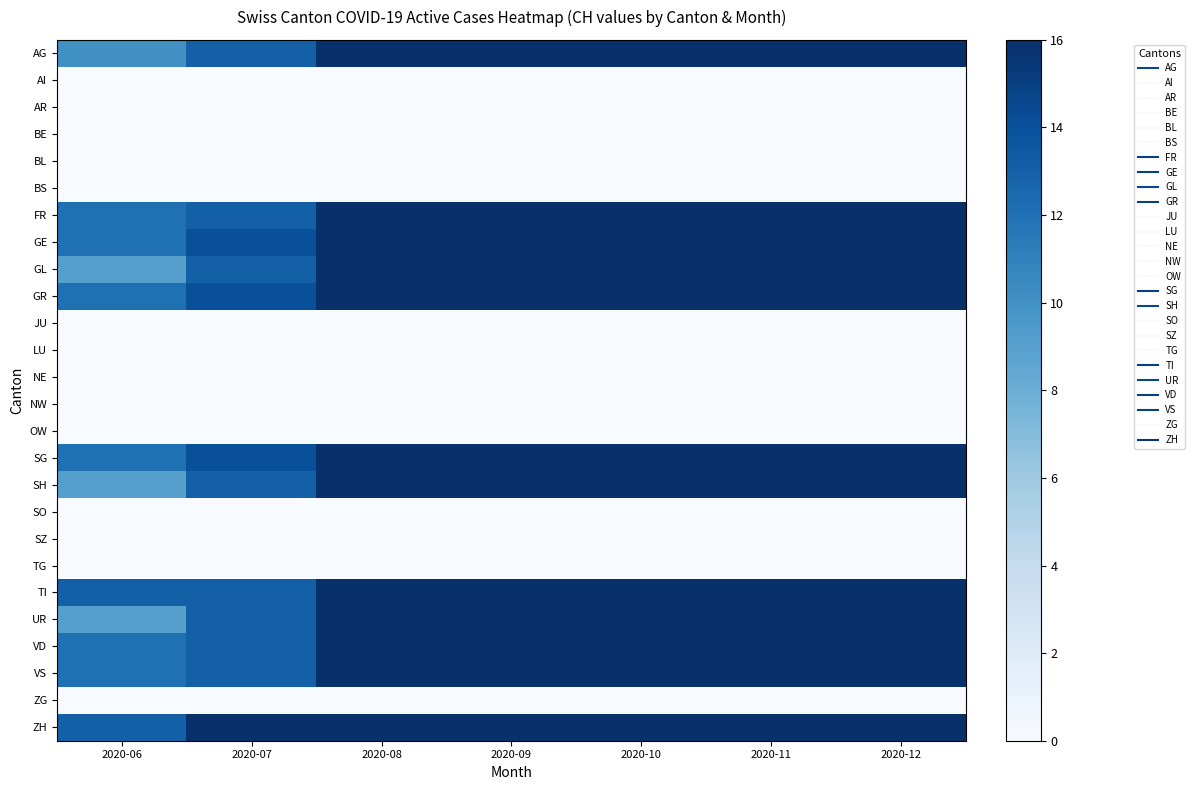

Reading left to right, what are all the values shown in this chart?

AG: 2020-06=10	2020-07=13	2020-08=16	2020-09=16	2020-10=16	2020-11=16	2020-12=16
AI: 2020-06=0	2020-07=0	2020-08=0	2020-09=0	2020-10=0	2020-11=0	2020-12=0
AR: 2020-06=0	2020-07=0	2020-08=0	2020-09=0	2020-10=0	2020-11=0	2020-12=0
BE: 2020-06=0	2020-07=0	2020-08=0	2020-09=0	2020-10=0	2020-11=0	2020-12=0
BL: 2020-06=0	2020-07=0	2020-08=0	2020-09=0	2020-10=0	2020-11=0	2020-12=0
BS: 2020-06=0	2020-07=0	2020-08=0	2020-09=0	2020-10=0	2020-11=0	2020-12=0
FR: 2020-06=12	2020-07=13	2020-08=16	2020-09=16	2020-10=16	2020-11=16	2020-12=16
GE: 2020-06=12	2020-07=14	2020-08=16	2020-09=16	2020-10=16	2020-11=16	2020-12=16
GL: 2020-06=9	2020-07=13	2020-08=16	2020-09=16	2020-10=16	2020-11=16	2020-12=16
GR: 2020-06=12	2020-07=14	2020-08=16	2020-09=16	2020-10=16	2020-11=16	2020-12=16
JU: 2020-06=0	2020-07=0	2020-08=0	2020-09=0	2020-10=0	2020-11=0	2020-12=0
LU: 2020-06=0	2020-07=0	2020-08=0	2020-09=0	2020-10=0	2020-11=0	2020-12=0
NE: 2020-06=0	2020-07=0	2020-08=0	2020-09=0	2020-10=0	2020-11=0	2020-12=0
NW: 2020-06=0	2020-07=0	2020-08=0	2020-09=0	2020-10=0	2020-11=0	2020-12=0
OW: 2020-06=0	2020-07=0	2020-08=0	2020-09=0	2020-10=0	2020-11=0	2020-12=0
SG: 2020-06=12	2020-07=14	2020-08=16	2020-09=16	2020-10=16	2020-11=16	2020-12=16
SH: 2020-06=9	2020-07=13	2020-08=16	2020-09=16	2020-10=16	2020-11=16	2020-12=16
SO: 2020-06=0	2020-07=0	2020-08=0	2020-09=0	2020-10=0	2020-11=0	2020-12=0
SZ: 2020-06=0	2020-07=0	2020-08=0	2020-09=0	2020-10=0	2020-11=0	2020-12=0
TG: 2020-06=0	2020-07=0	2020-08=0	2020-09=0	2020-10=0	2020-11=0	2020-12=0
TI: 2020-06=13	2020-07=13	2020-08=16	2020-09=16	2020-10=16	2020-11=16	2020-12=16
UR: 2020-06=9	2020-07=13	2020-08=16	2020-09=16	2020-10=16	2020-11=16	2020-12=16
VD: 2020-06=12	2020-07=13	2020-08=16	2020-09=16	2020-10=16	2020-11=16	2020-12=16
VS: 2020-06=12	2020-07=13	2020-08=16	2020-09=16	2020-10=16	2020-11=16	2020-12=16
ZG: 2020-06=0	2020-07=0	2020-08=0	2020-09=0	2020-10=0	2020-11=0	2020-12=0
ZH: 2020-06=13	2020-07=16	2020-08=16	2020-09=16	2020-10=16	2020-11=16	2020-12=16